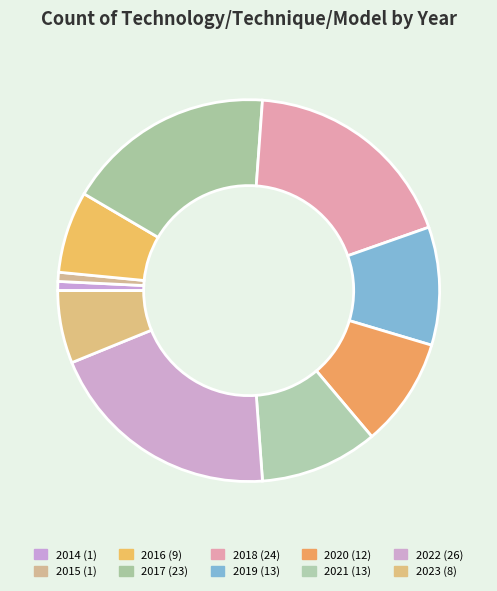

To the nearest percent, what portion does 2019 represent?

10%